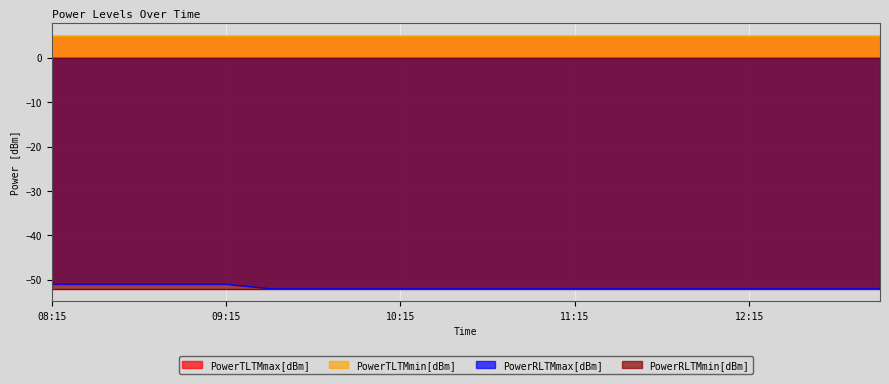

What position from the right is 09:15?

16